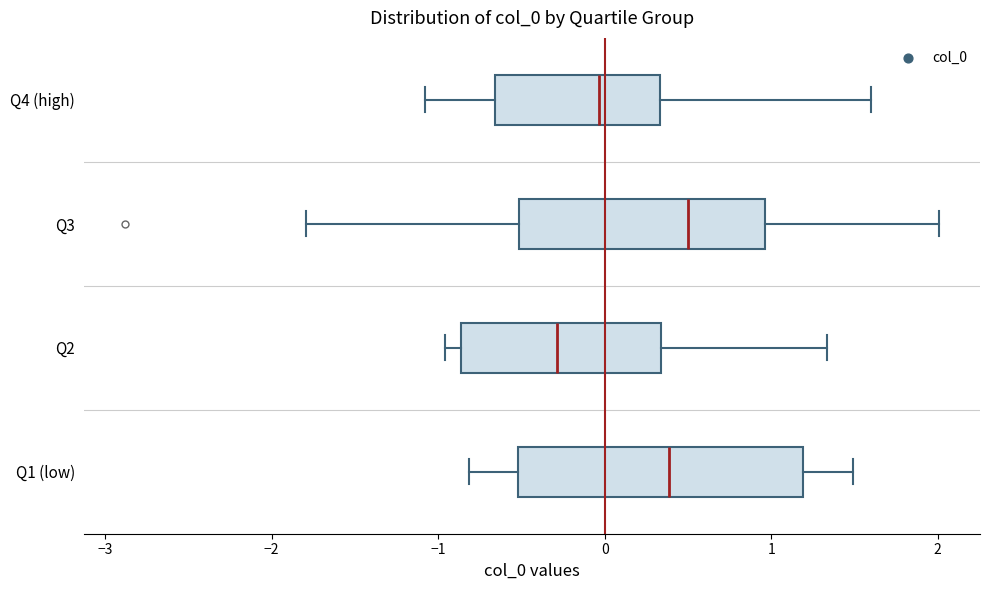

Reading bottom to top, read every box against the x-axis: the position of its median line, the range the box covers, and the ends of its whiskers. The values are not printed on the chart, so give them approximately, as read against the axis.

Q1 (low): median 0.4, box -0.5 to 1.2, whiskers -0.8 to 1.5
Q2: median -0.3, box -0.9 to 0.3, whiskers -1.0 to 1.3
Q3: median 0.5, box -0.5 to 1.0, whiskers -1.8 to 2.0
Q4 (high): median 0.0, box -0.7 to 0.3, whiskers -1.1 to 1.6